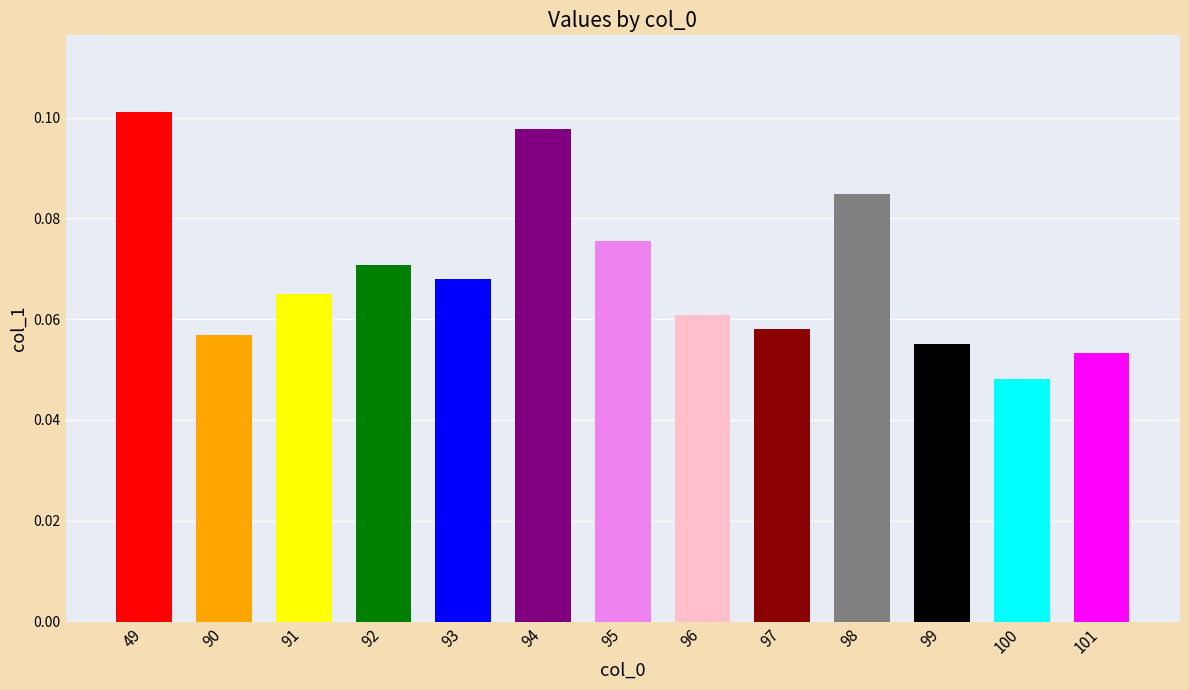

Which label corresponds to the largest value in the chart?

49